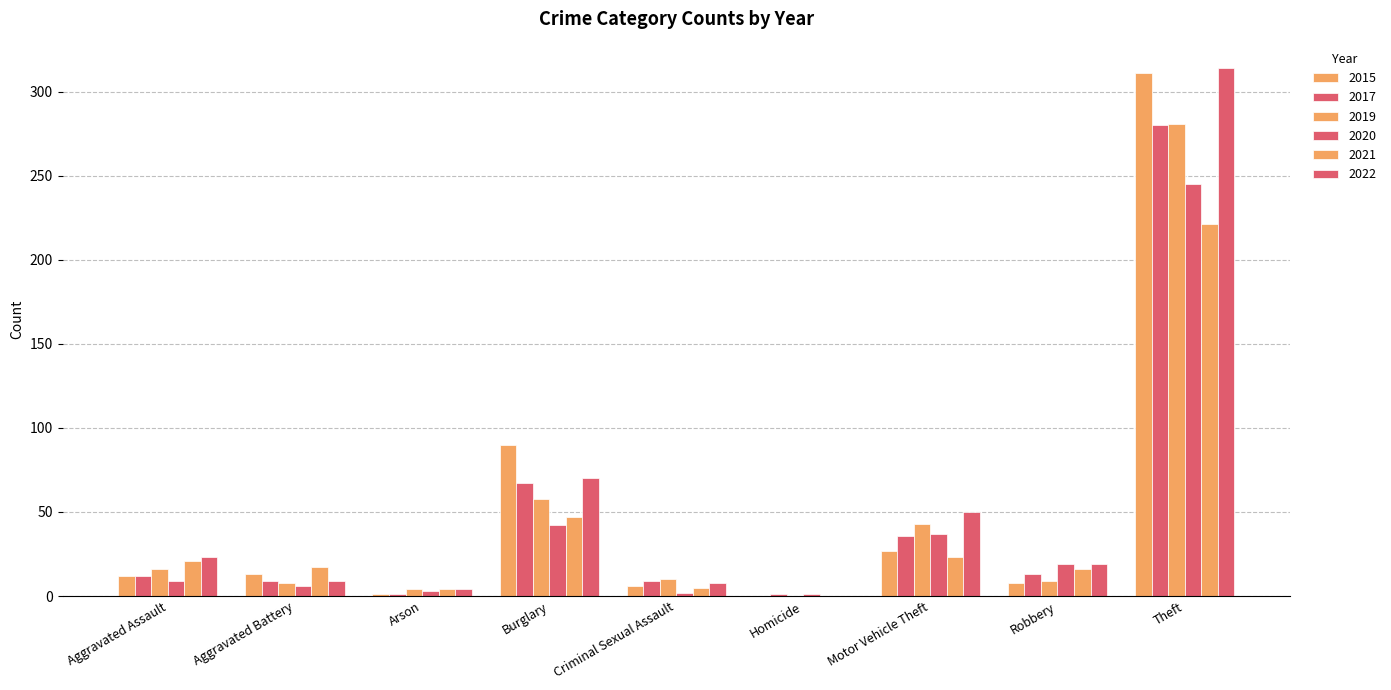

At which label does 2021 reach its minimum?

Homicide